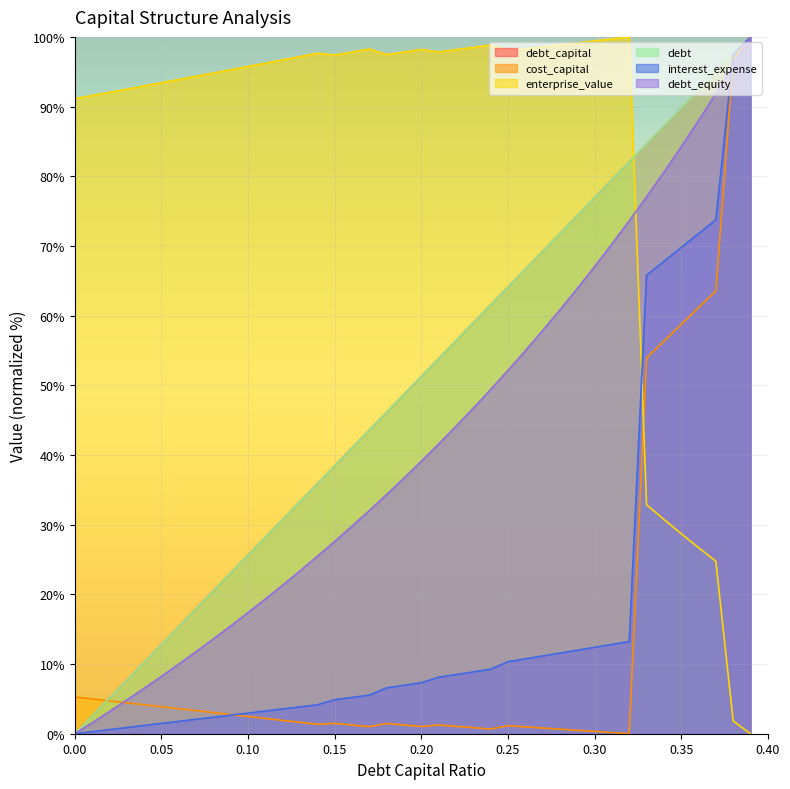

At which label does interest_expense first exceed 7?

0.2